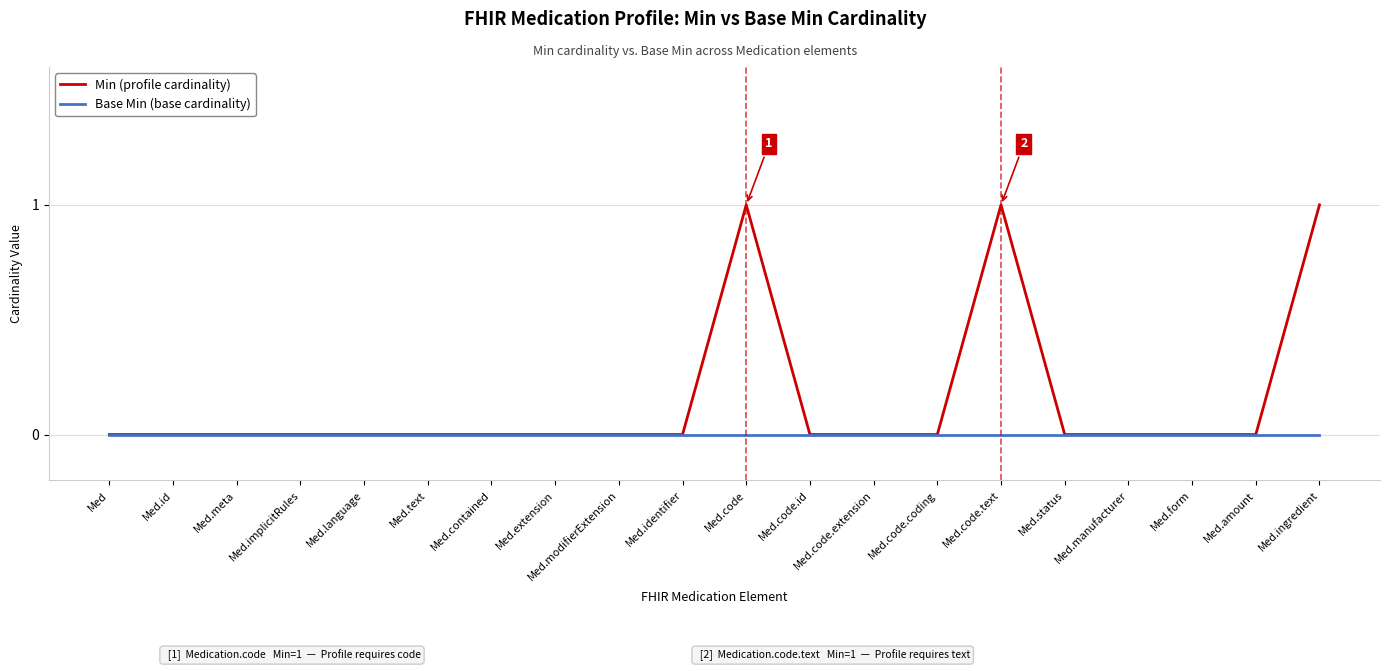

What position from the right is Med.amount?

2